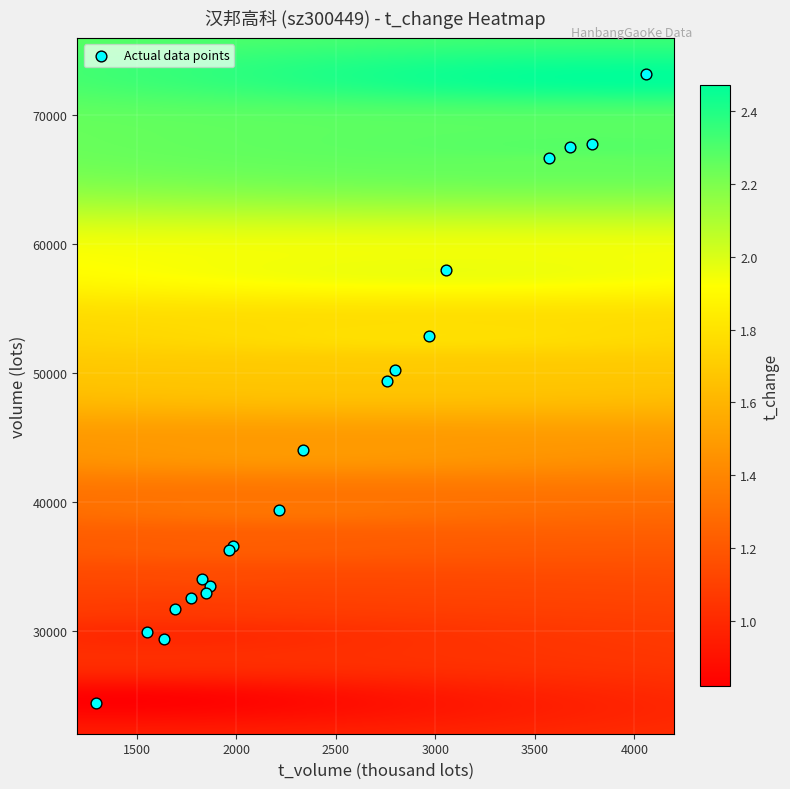

What Y value in the scatter plot is closest to 48760?

49388